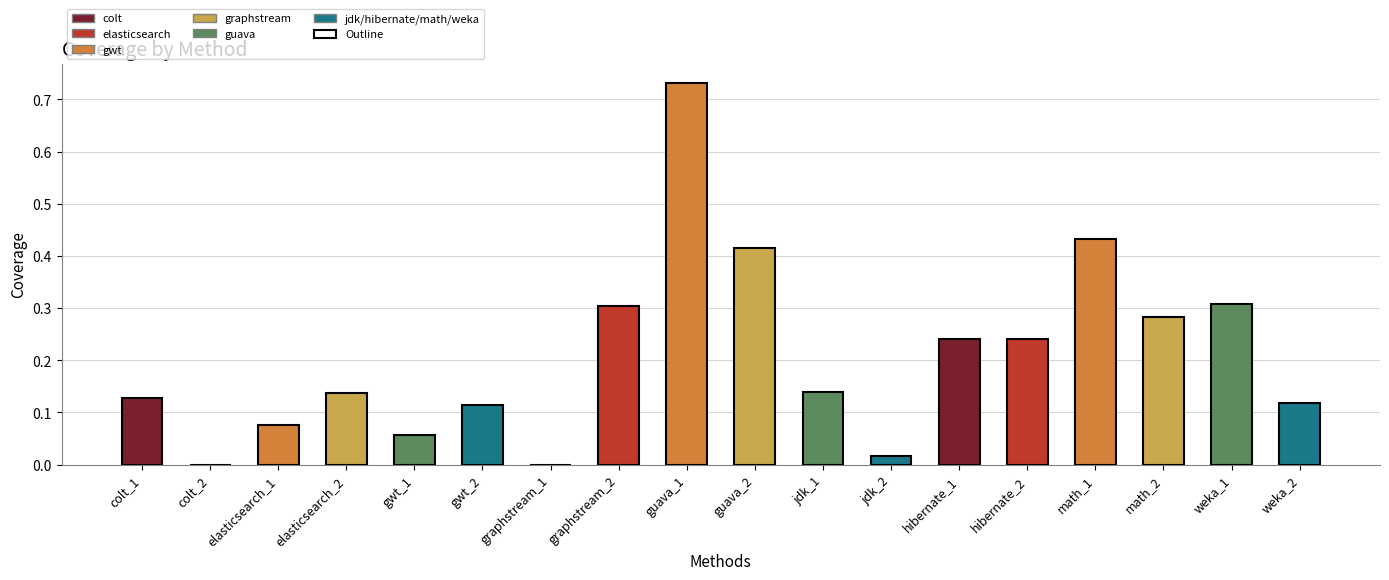

Which label corresponds to the largest value in the chart?

guava_1